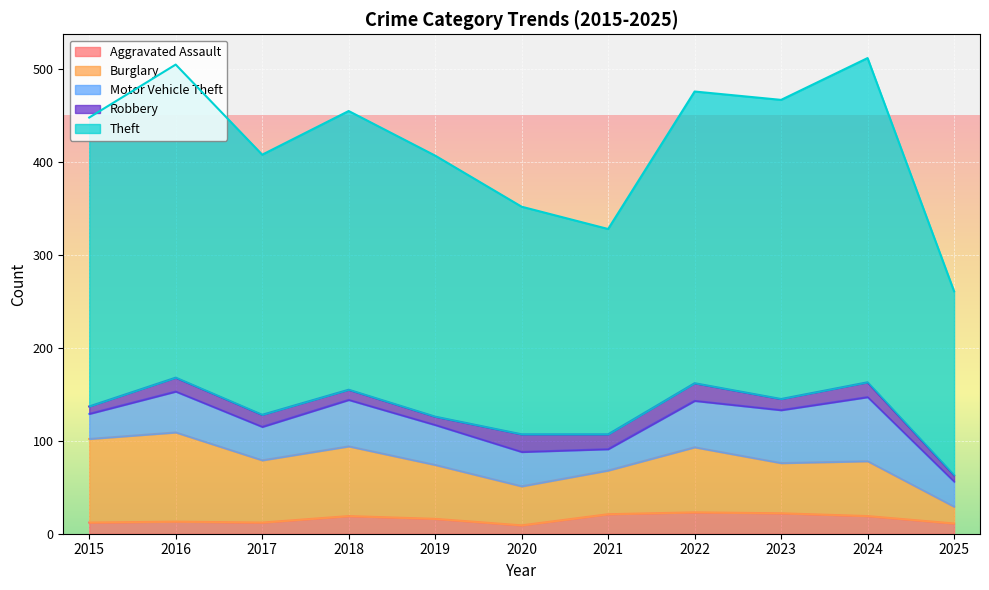

What is the lowest value of the Aggravated Assault series?

9